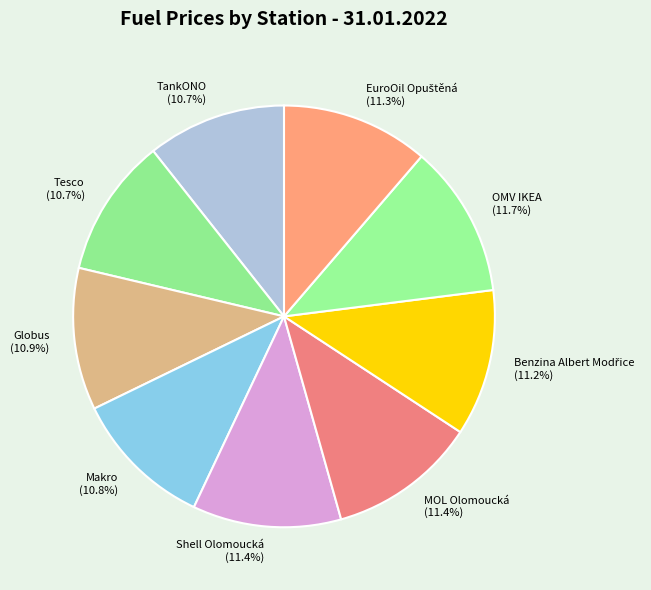

Which has a higher value, Globus or OMV IKEA?

OMV IKEA